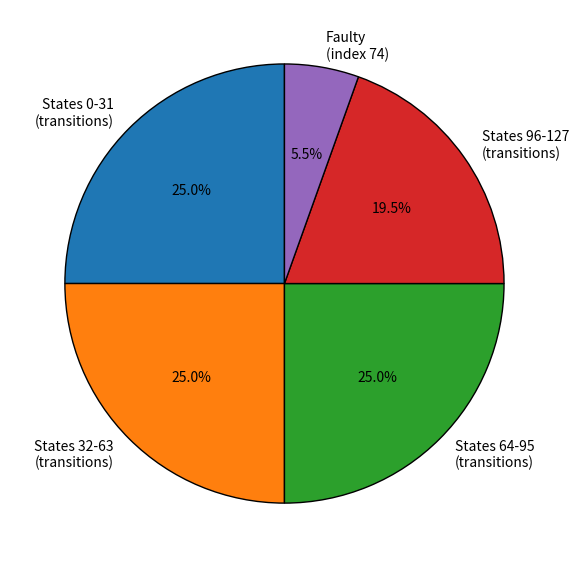

Count the number of slices in the pie.

5